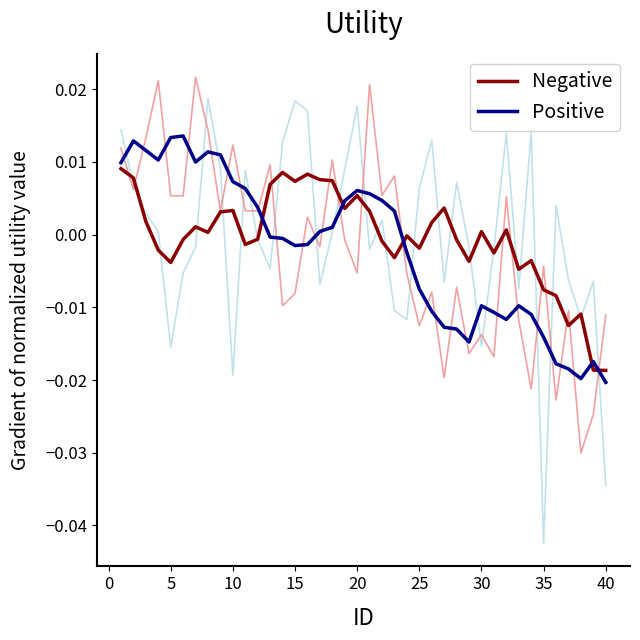

Where is the first local minimum for Negative?

5